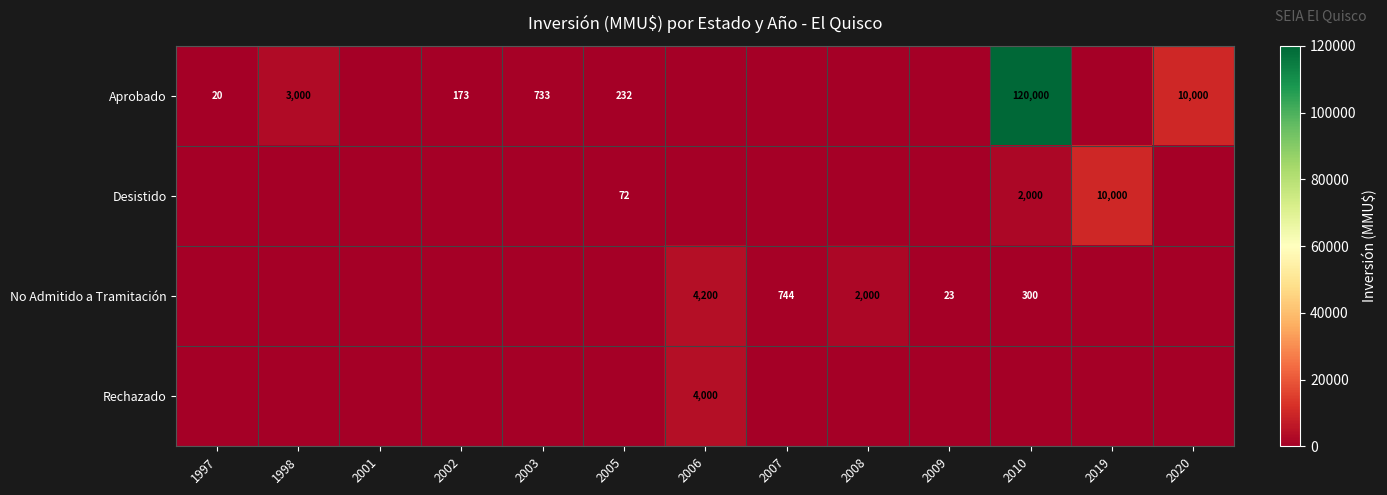

What is the difference between the No Admitido a Tramitación values at 2009 and 2007?

721